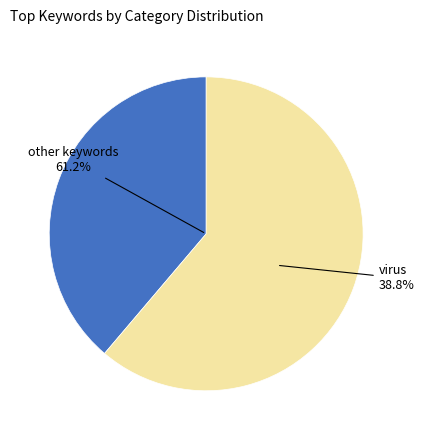

What is the largest slice in the pie chart?

virus